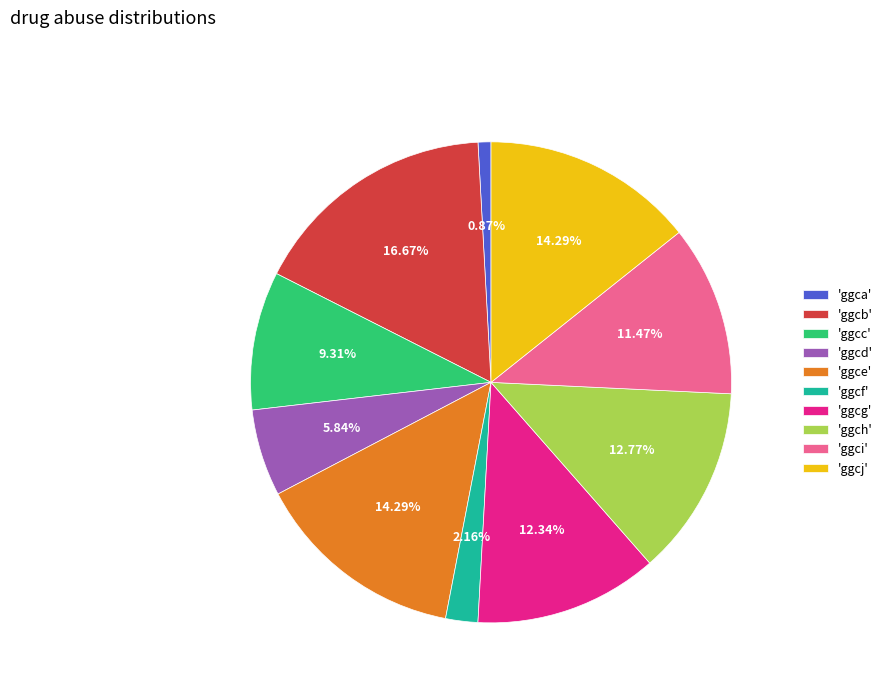

Which slice is the smallest?

'ggca'